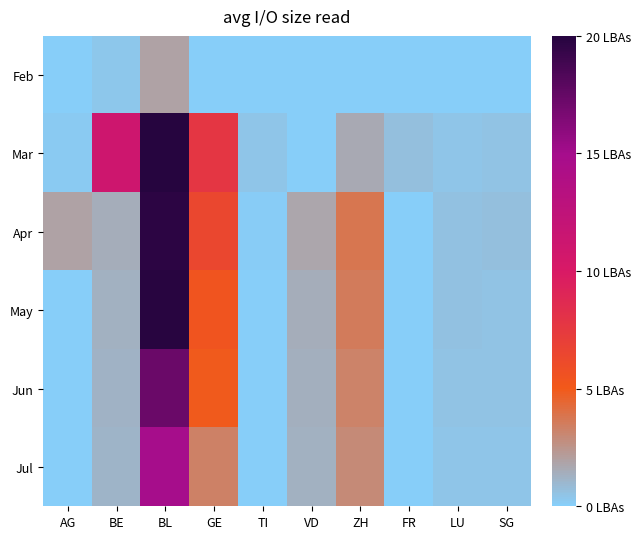

What is the greatest value displayed?

284